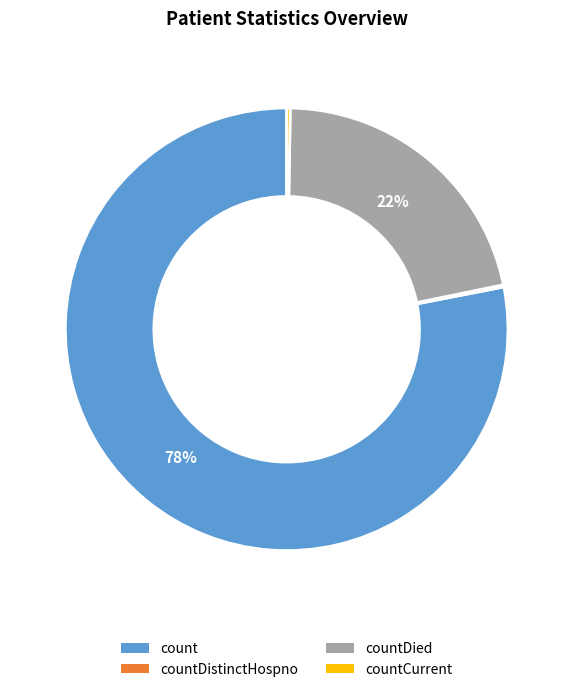

What percentage is the countDied slice, to the nearest percent?

22%